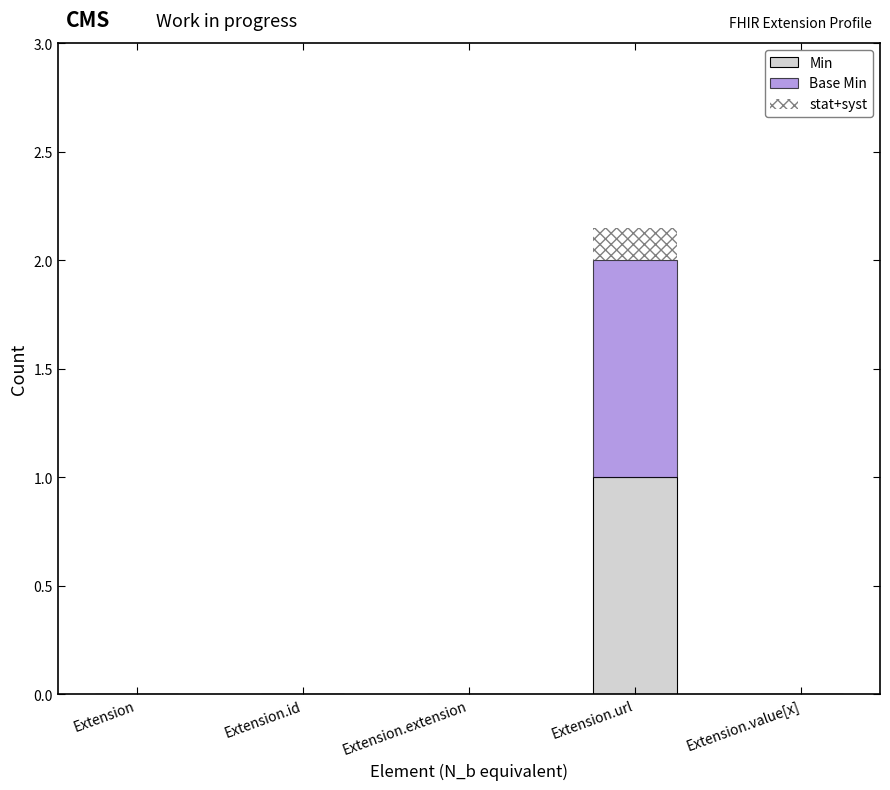

What is the maximum value for Min?

1.0